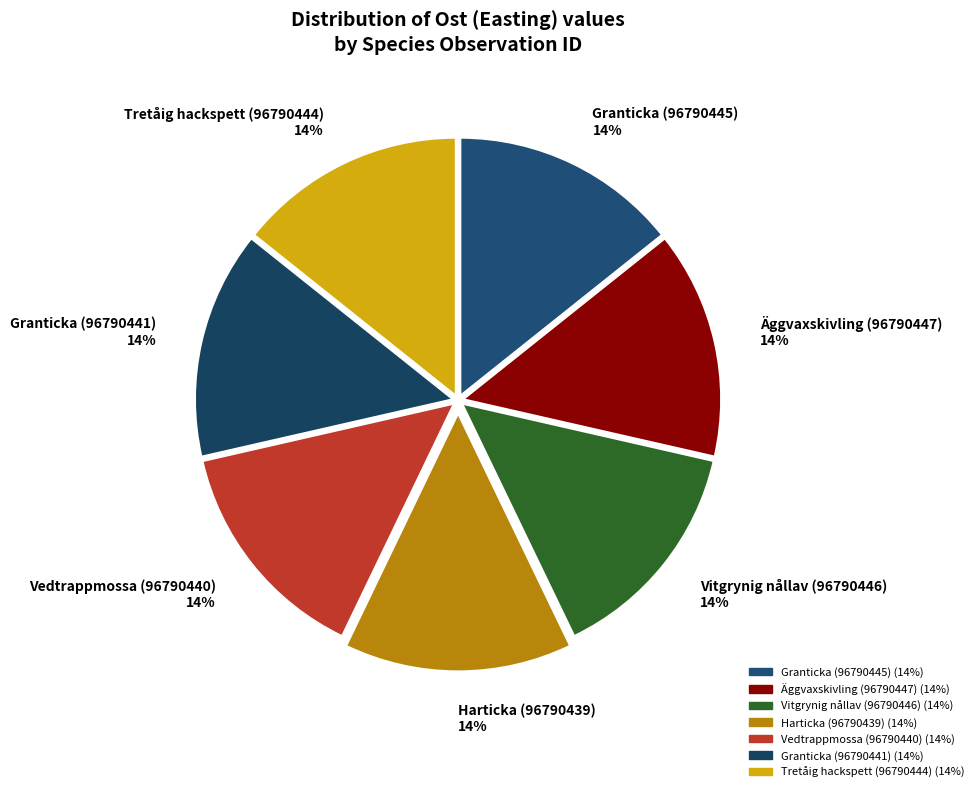

What is the ratio of the value at Tretåig hackspett (96790444) to the value at Vedtrappmossa (96790440)?

1.0